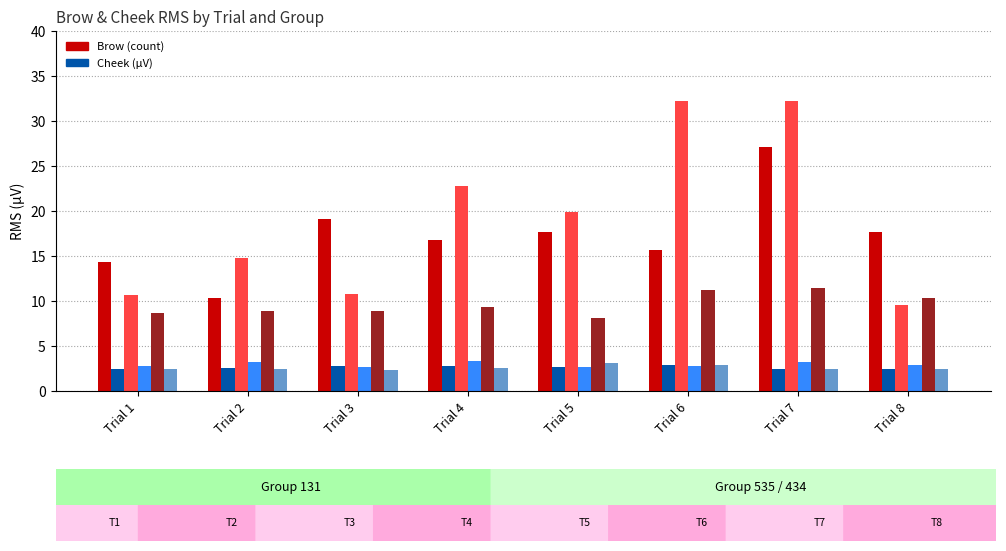

How many groups of bars are there?

8